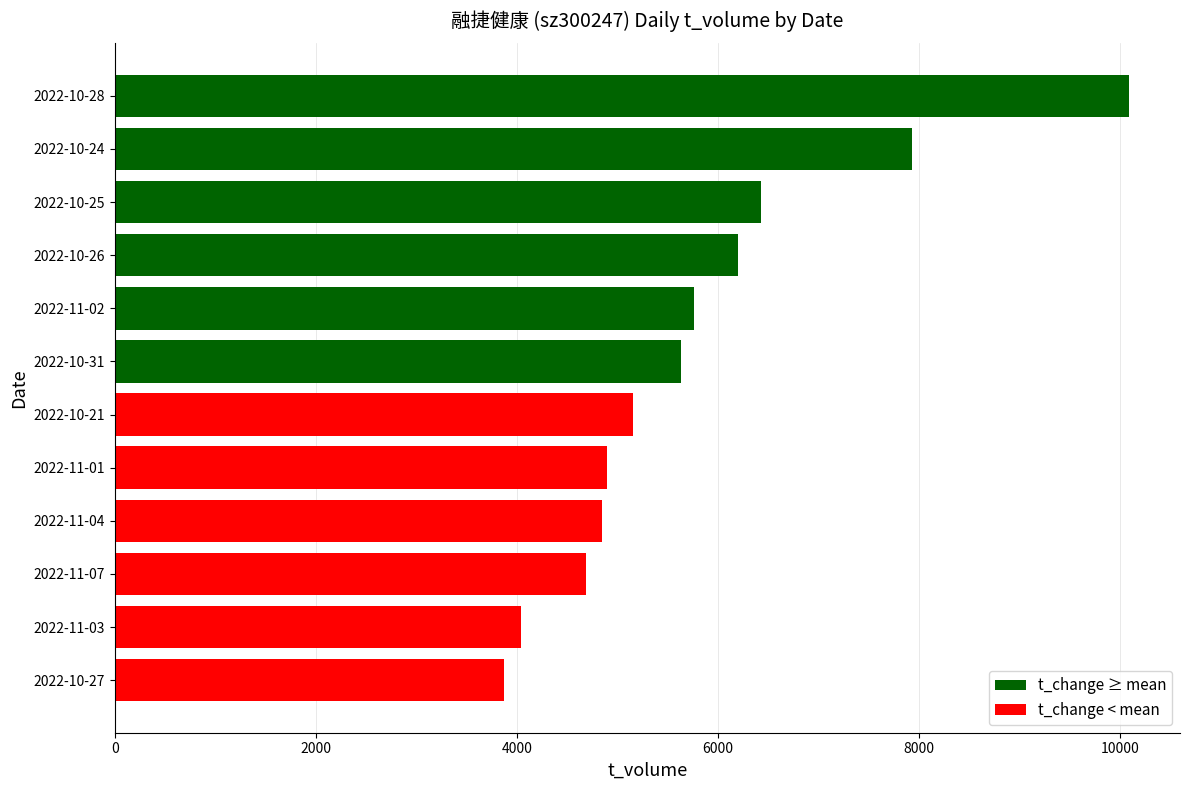

Between 2022-10-26 and 2022-11-04, which is larger?

2022-10-26